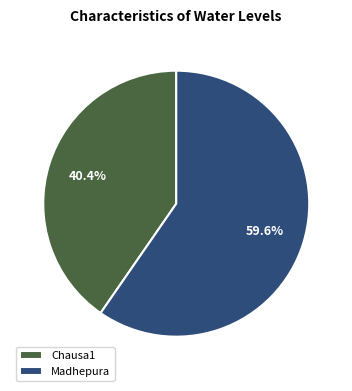

How many slices are in this pie chart?

2